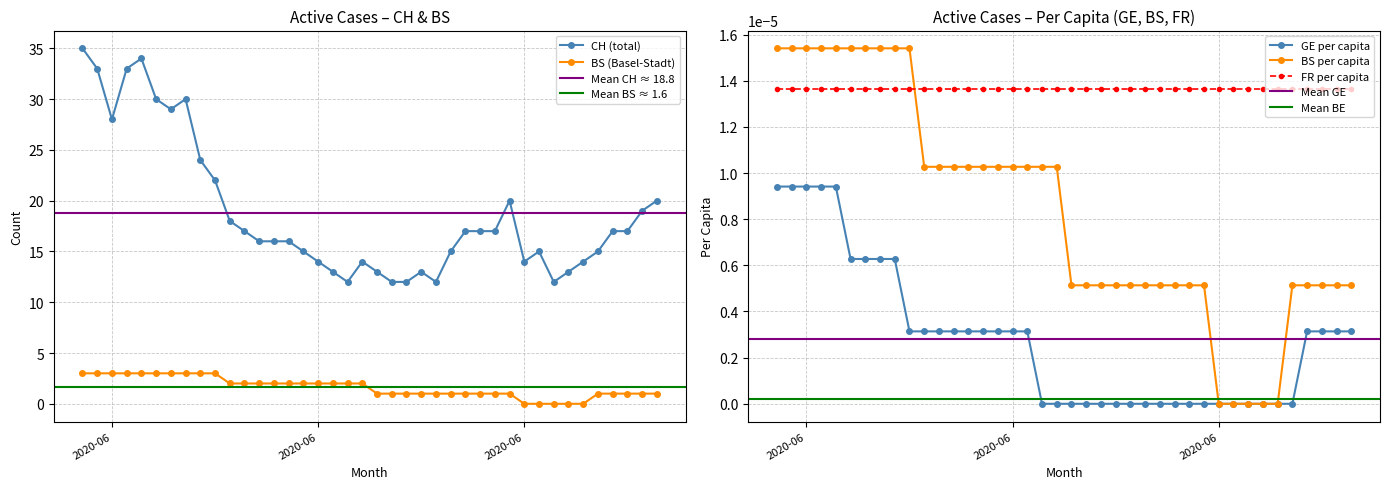

How many interior local valleys does the CH series have?

6